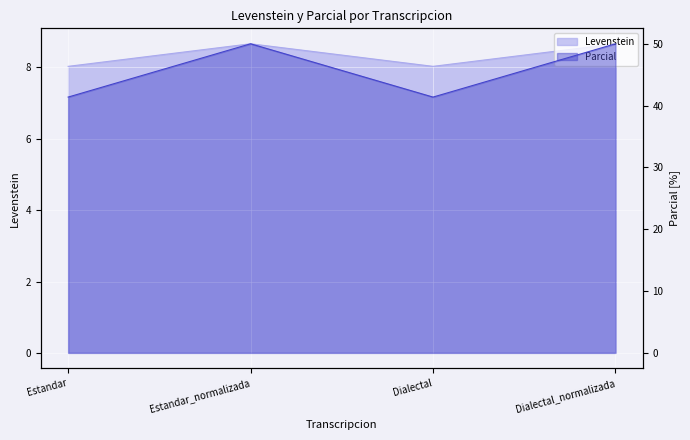

At which label does Levenstein reach its minimum?

Estandar